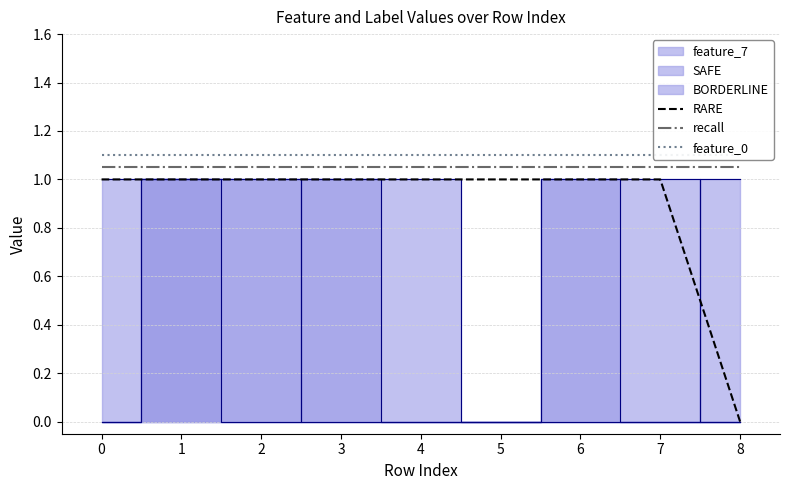

True or false: RARE and recall intersect in this chart.

False